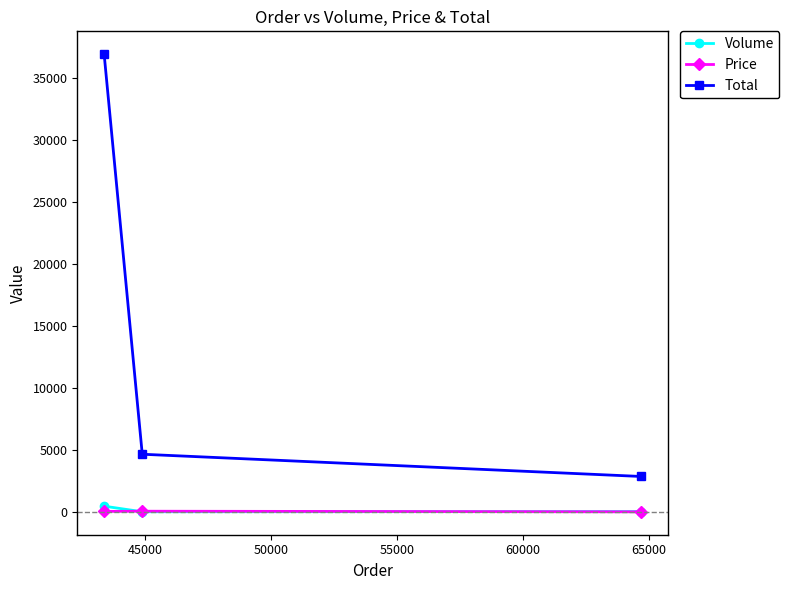

Which series has the largest total across all categories?

Total